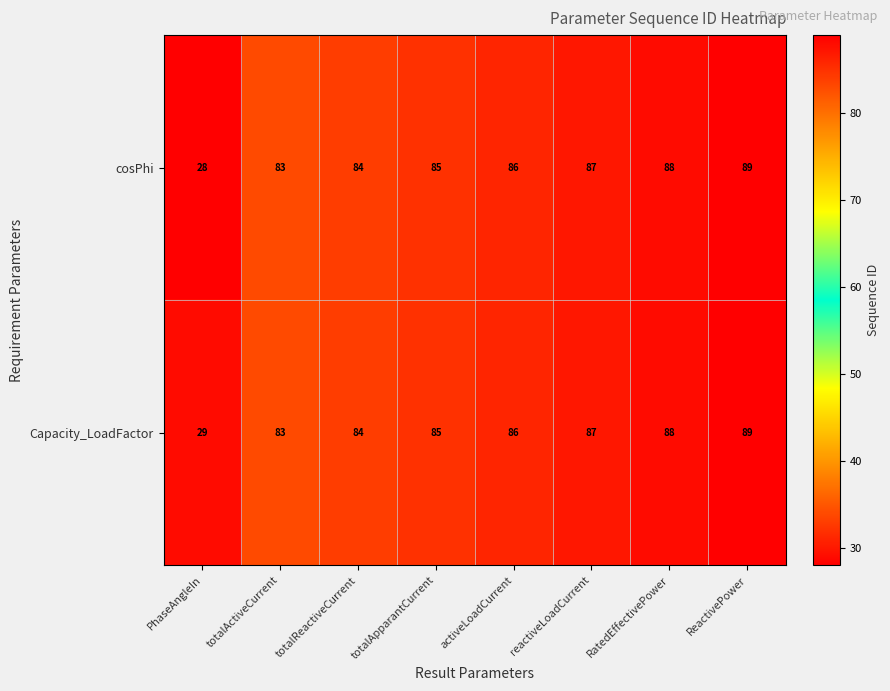

What is the smallest value displayed?

28